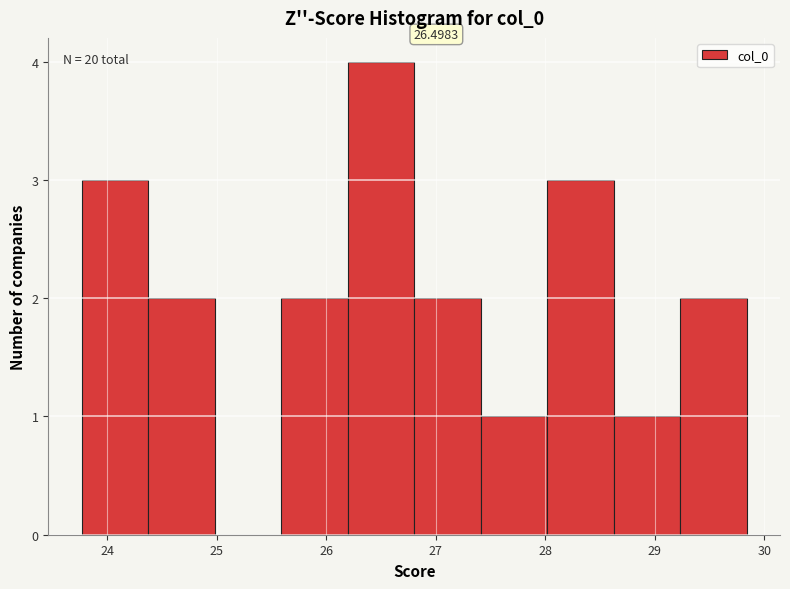

Which range on the x-axis has the tallest bar?

26.2 to 26.8